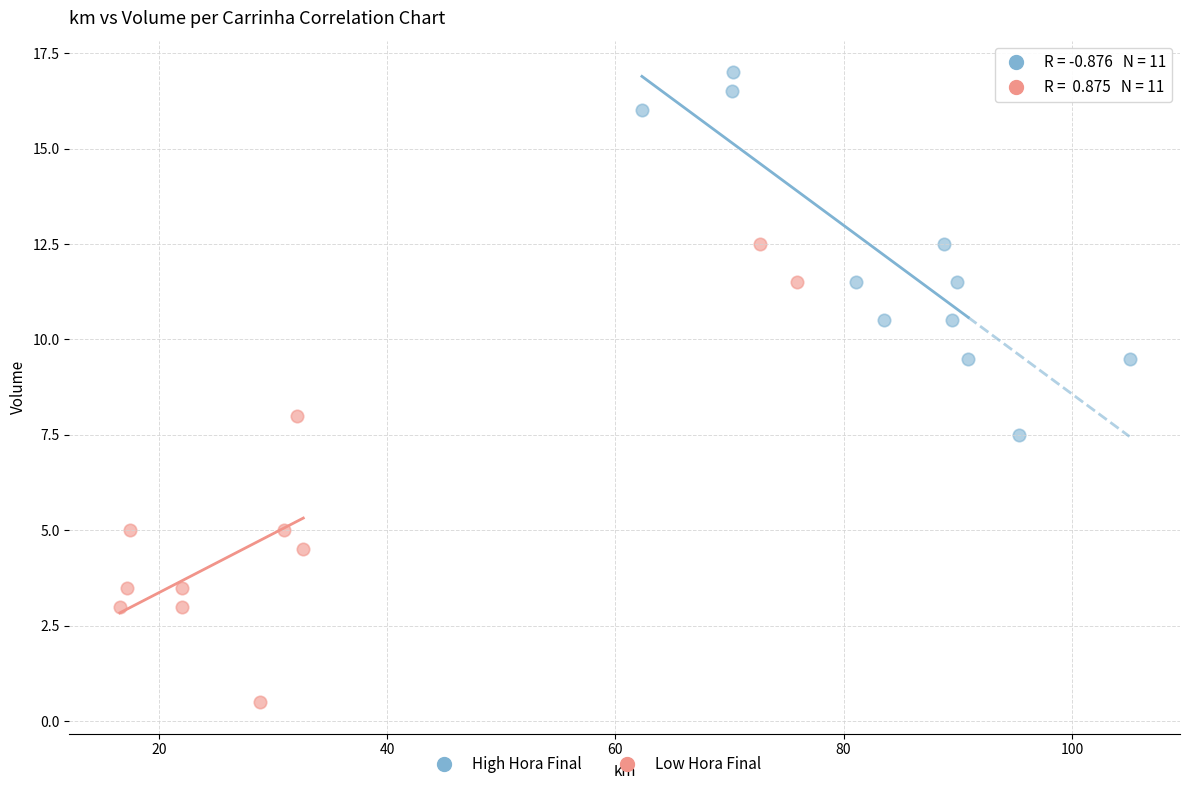

Which series reaches the maximum Y coordinate?

High Hora Final